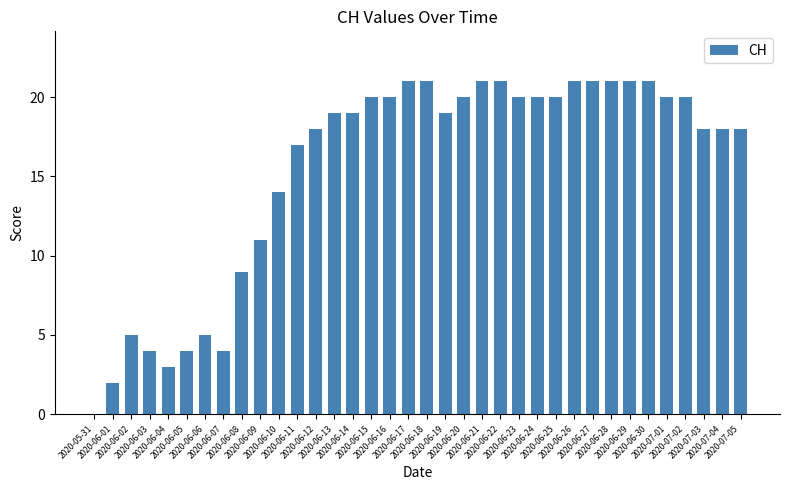

Which category has the highest value across all series?

2020-06-17